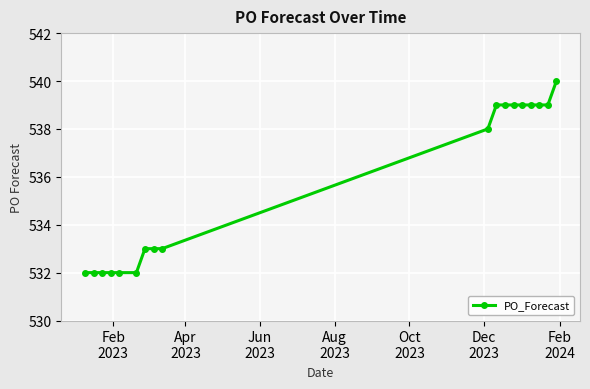

What is the difference between the maximum and minimum values?

8